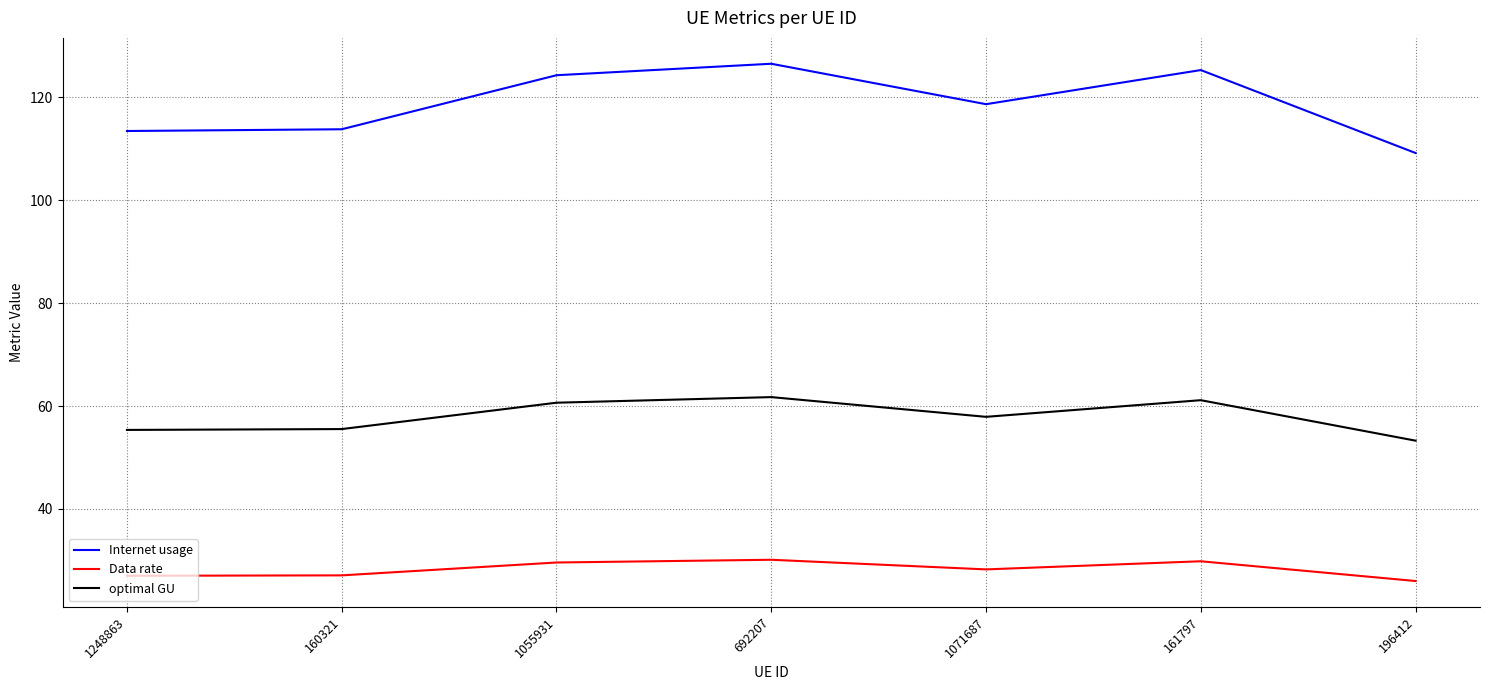

Rank the series by their maximum value, from lowest to highest.

Data rate, optimal GU, Internet usage